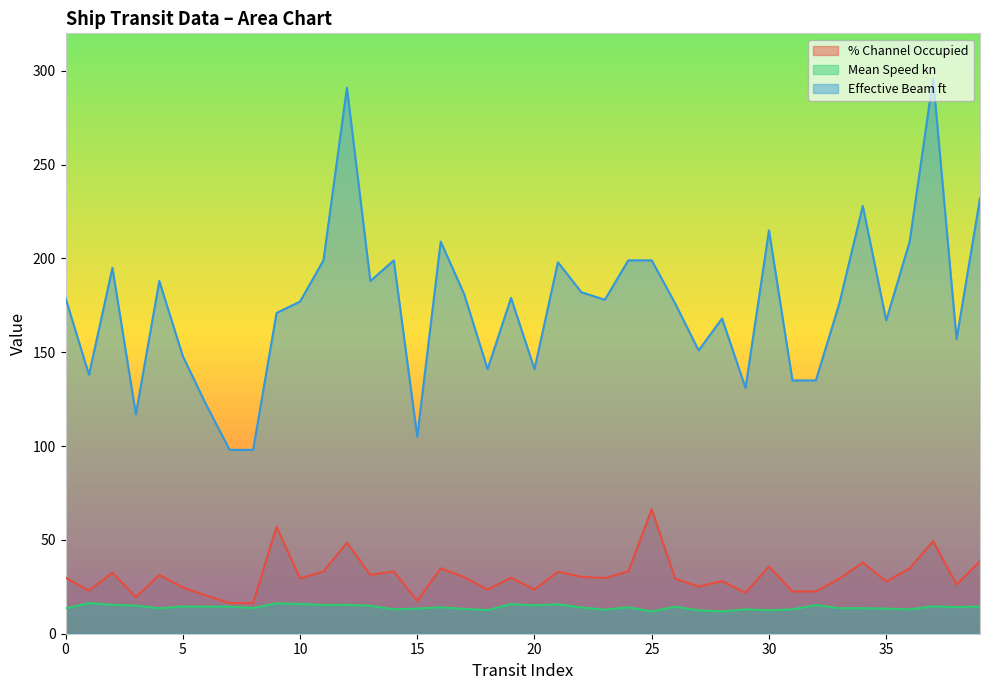

What are all the series names shown in the legend?

% Channel Occupied, Mean Speed kn, Effective Beam ft